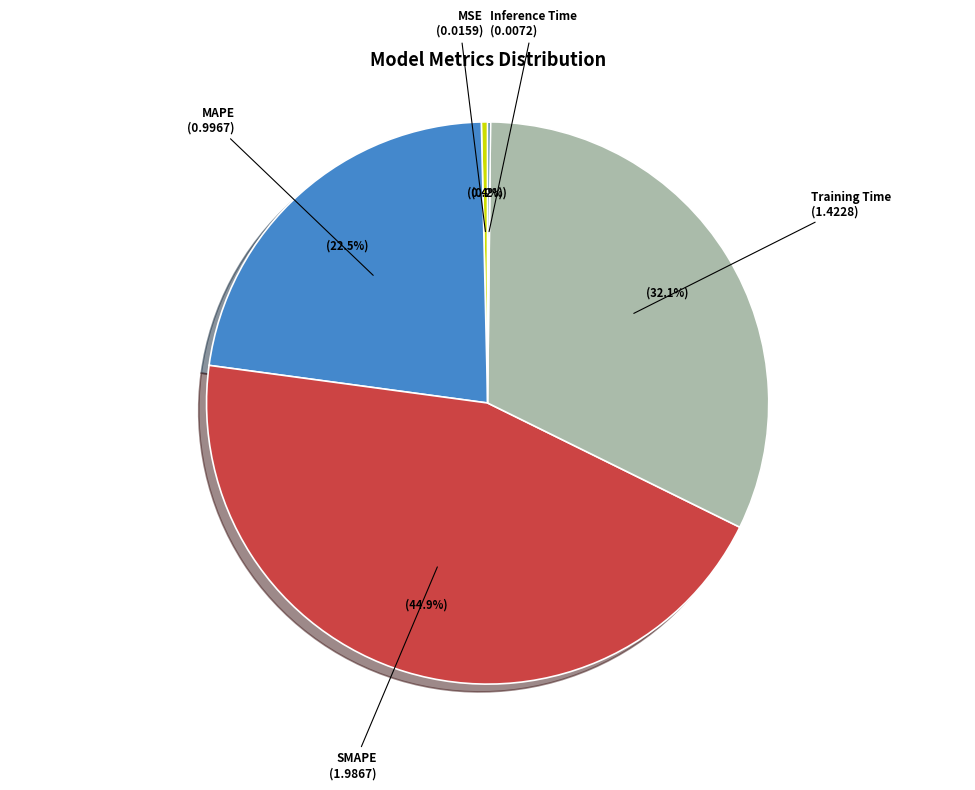

How much of the chart is everything except SMAPE?

55.1%